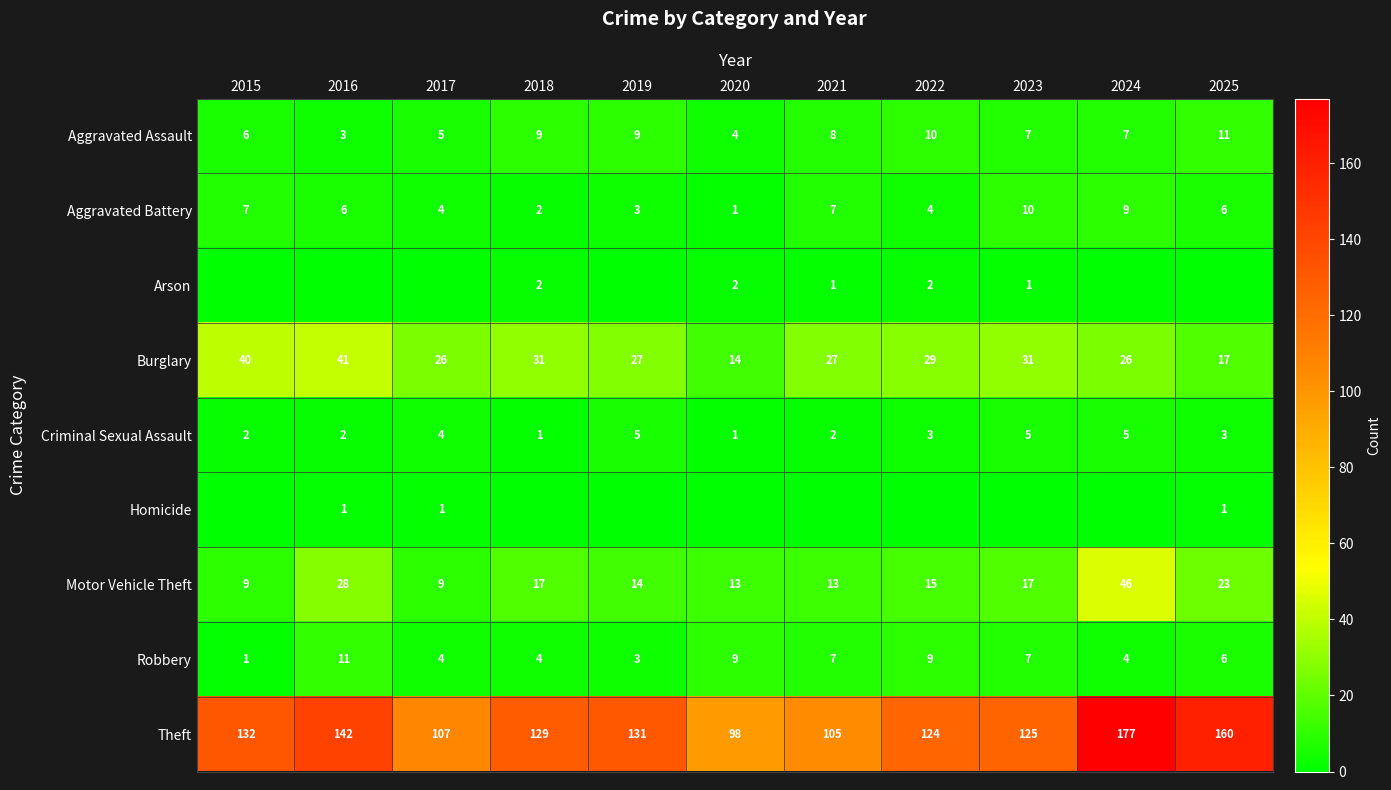

What is the highest value of the Motor Vehicle Theft series?

46